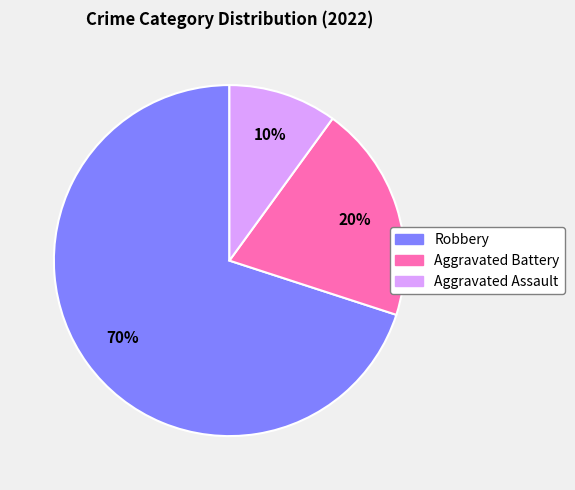

To the nearest percent, what percentage of the pie is Aggravated Battery?

20%